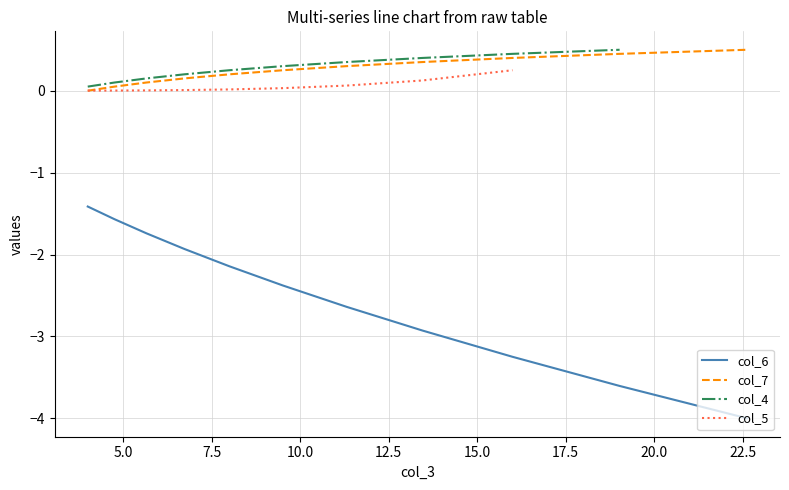

True or false: col_6 and col_7 intersect in this chart.

False